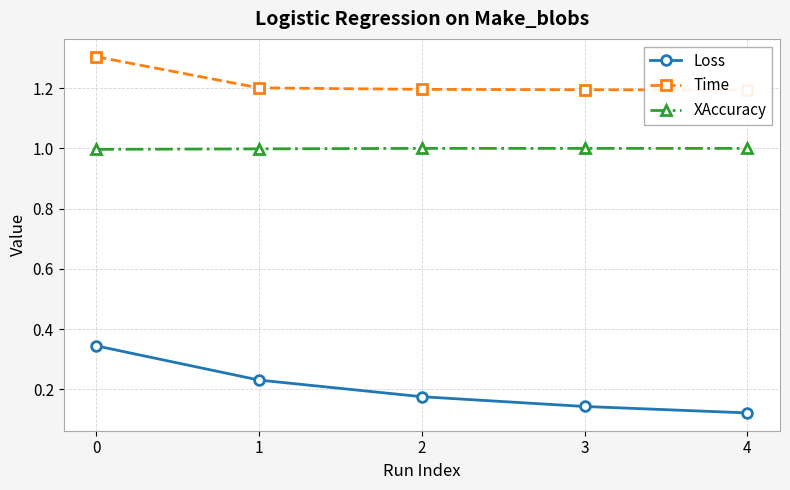

How many values in the XAccuracy series are below 1?

2